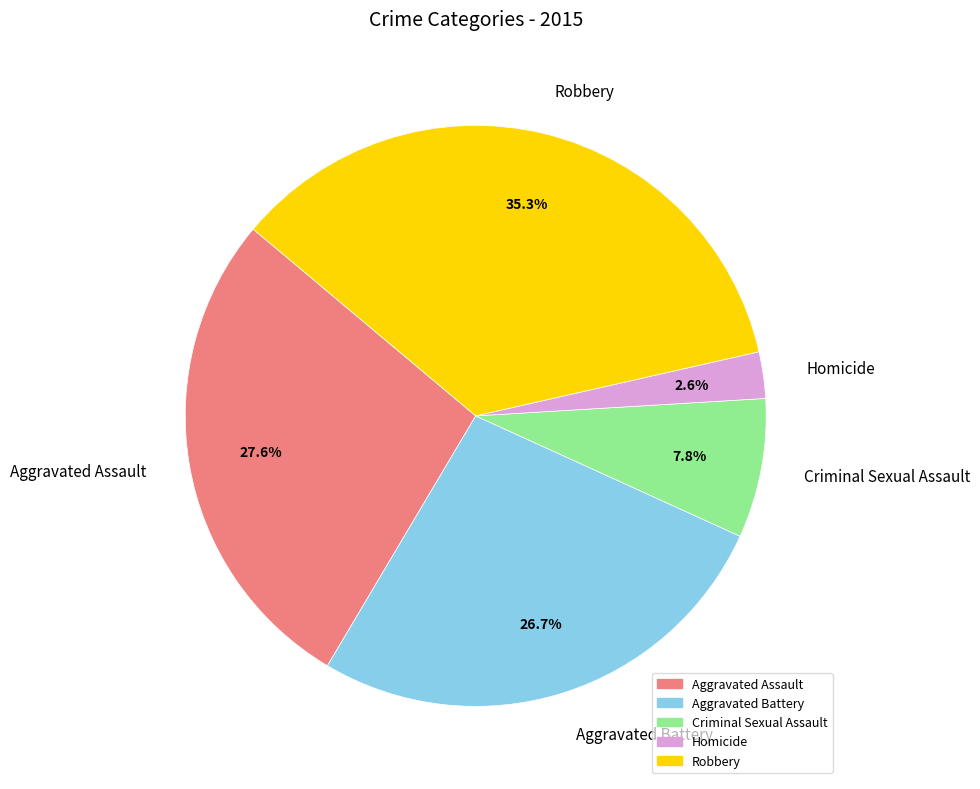

What is the largest slice in the pie chart?

Robbery